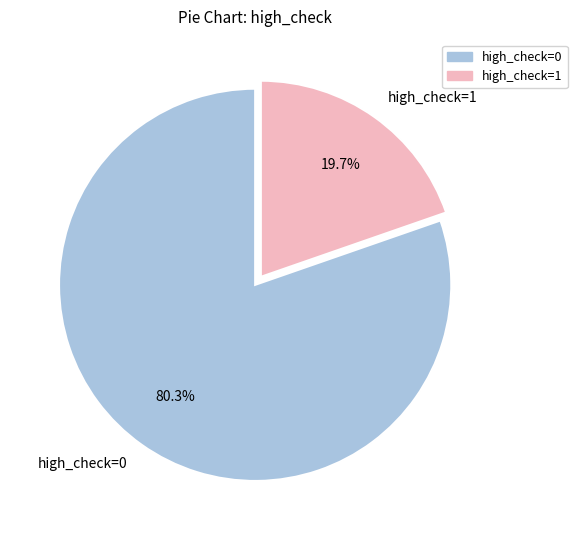

The high_check=0 slice represents 90% of the pie. True or false?

False